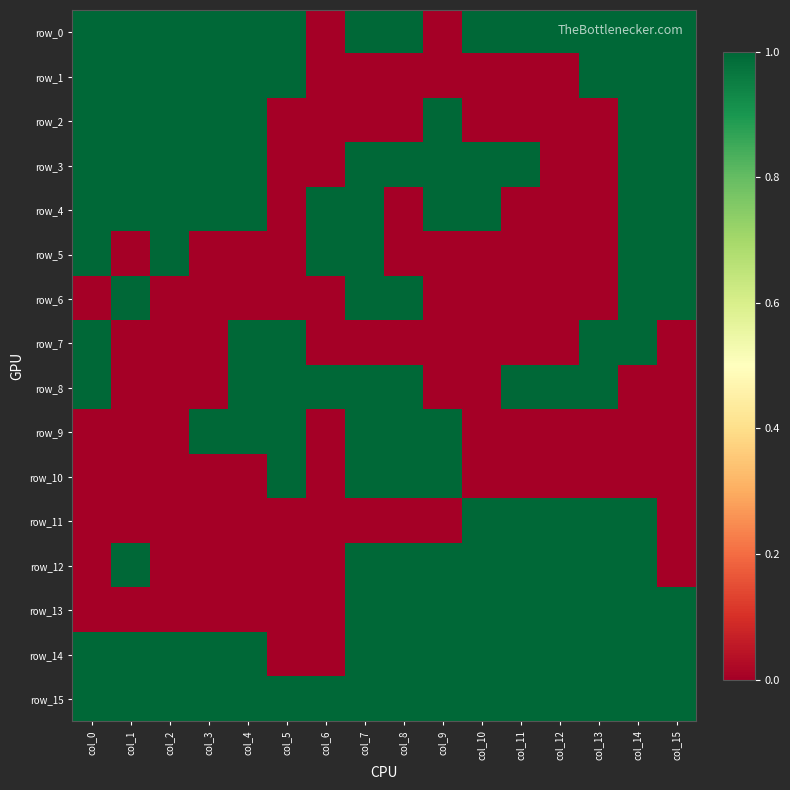

What is the difference between the highest and lowest values at col_2?

1